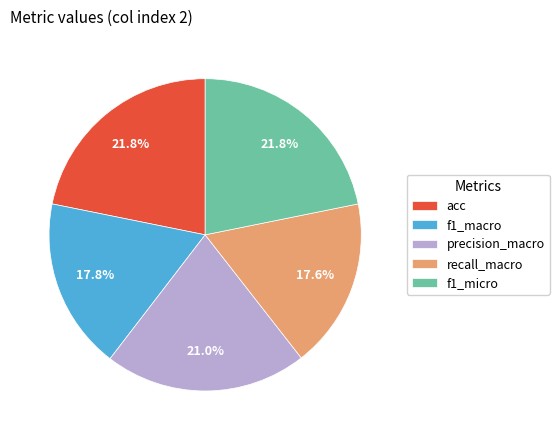

What percentage do acc and f1_micro together represent?

43.6%